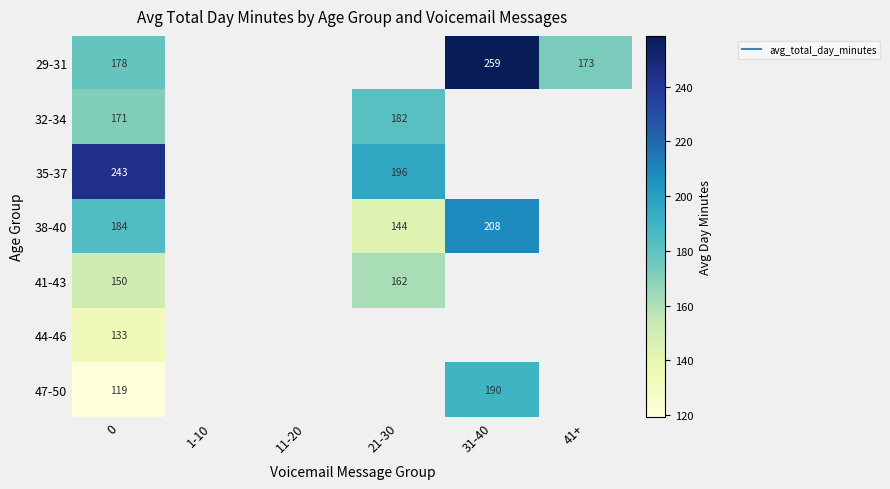

What is the total value across all series at 0?

1179.6